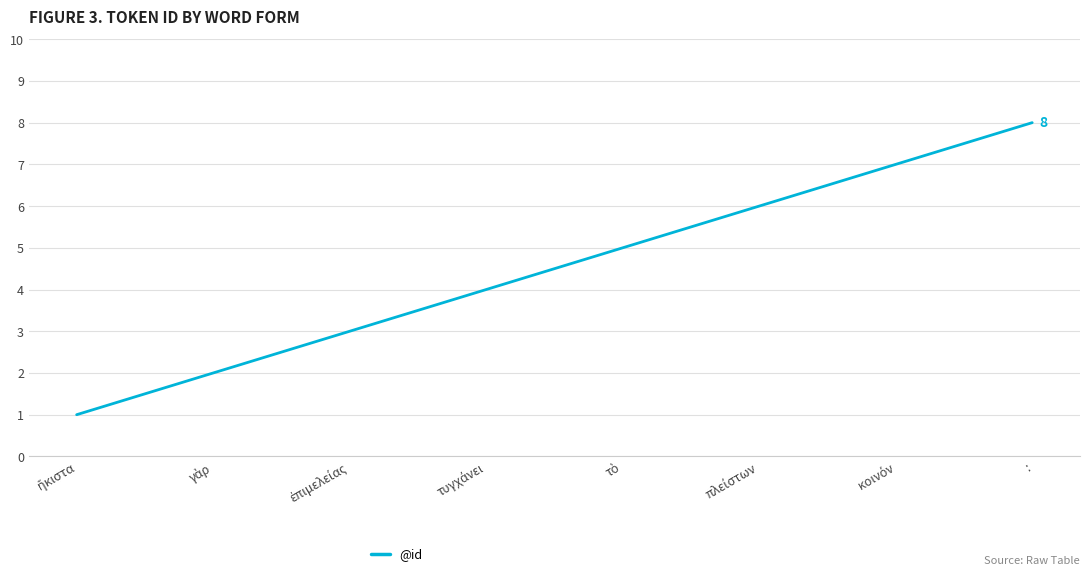

True or false: there are more than 2 points higher than both neighbors.

False